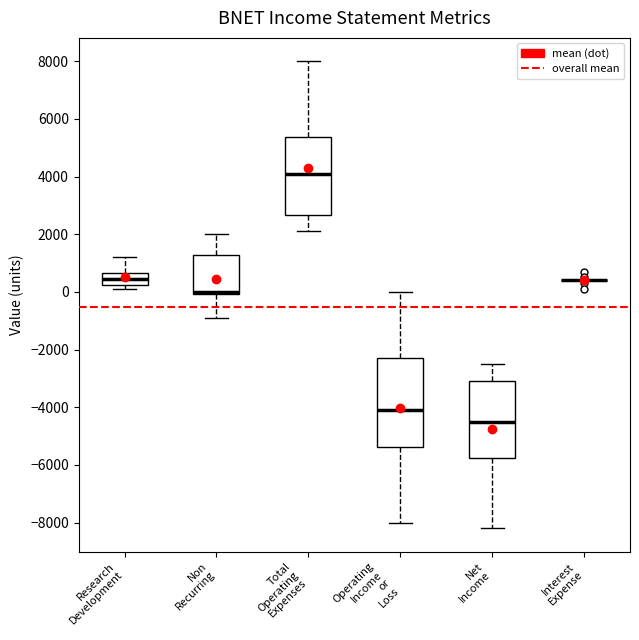

Reading left to right, read every box against the y-axis: the position of its median line, the range the box covers, and the ends of its whiskers. The values are not printed on the chart, so give them approximately, as read against the axis.

Research Development: median 400, box 200 to 600, whiskers 200 (just below the box's lower edge) to 1200
Non Recurring: median 0 (just above the box's lower edge), box 0 to 1200, whiskers -800 to 2000
Total Operating Expenses: median 4200, box 2600 to 5400, whiskers 2200 to 8000
Operating Income or Loss: median -4000, box -5400 to -2200, whiskers -8000 to 0
Net Income: median -4400, box -5800 to -3000, whiskers -8200 to -2400
Interest Expense: box collapsed to a line at 400, whiskers 400 to 400